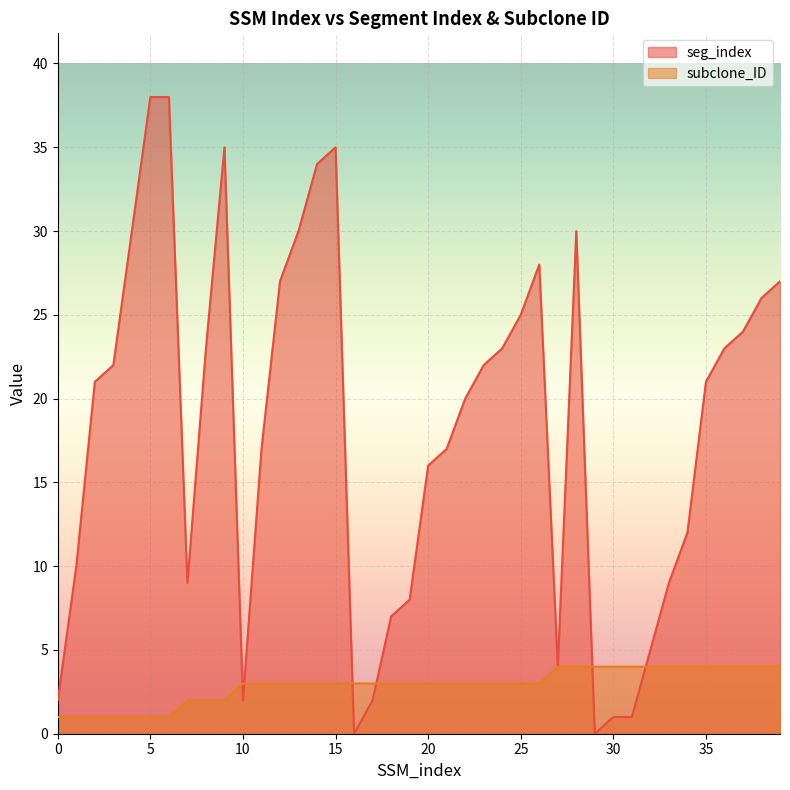

At which category does the chart reach its peak across all series?

5